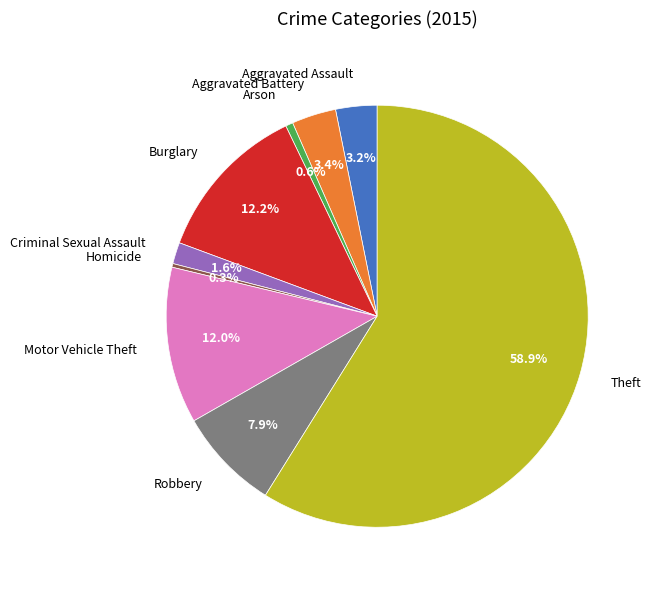

Is there a majority slice in this chart?

Yes